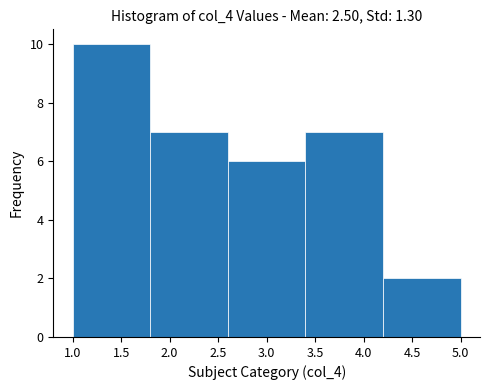

Reading left to right, list every bar in this chart as the range it spans on the x-axis followed by its height. The values are not printed on the chart, so give them approximately, as read against the axis.

1.0 to 1.8: 10
1.8 to 2.6: 7
2.6 to 3.4: 6
3.4 to 4.2: 7
4.2 to 5.0: 2